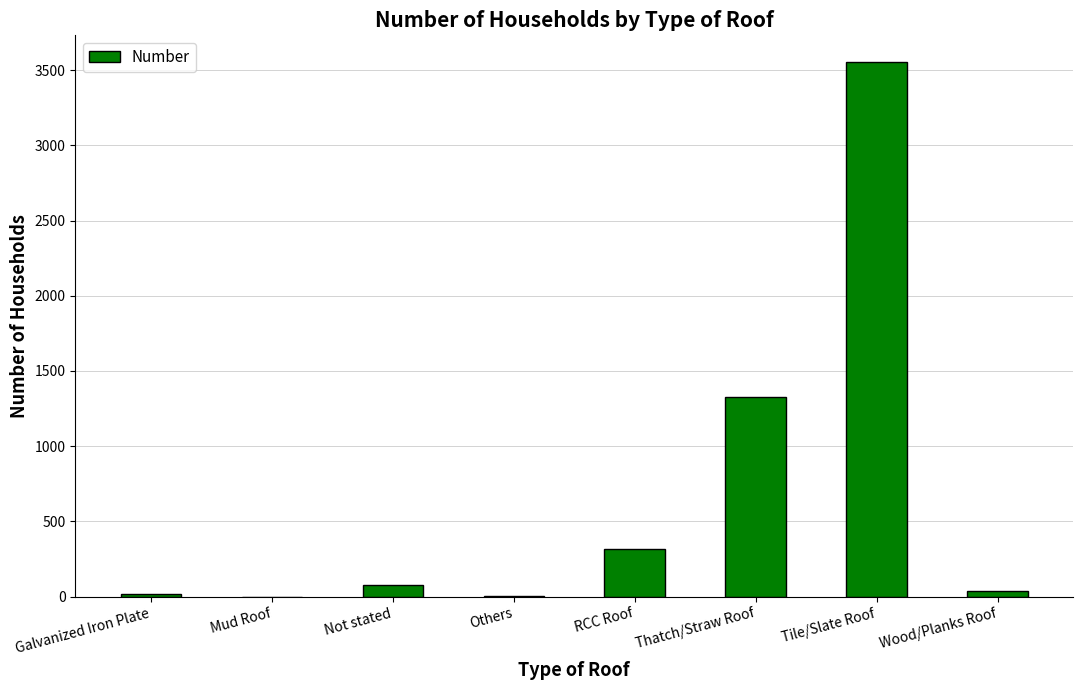

Between Tile/Slate Roof and RCC Roof, which is larger?

Tile/Slate Roof